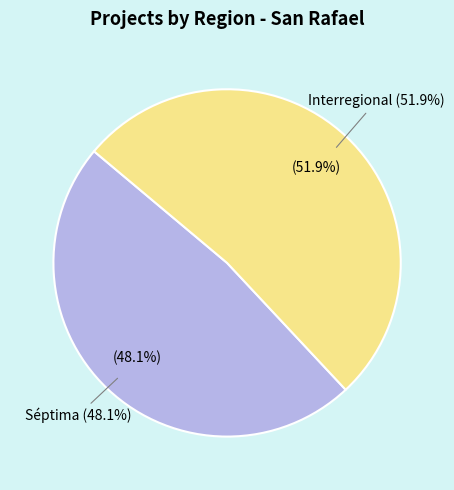

True or false: Séptima accounts for 59% of the total.

False